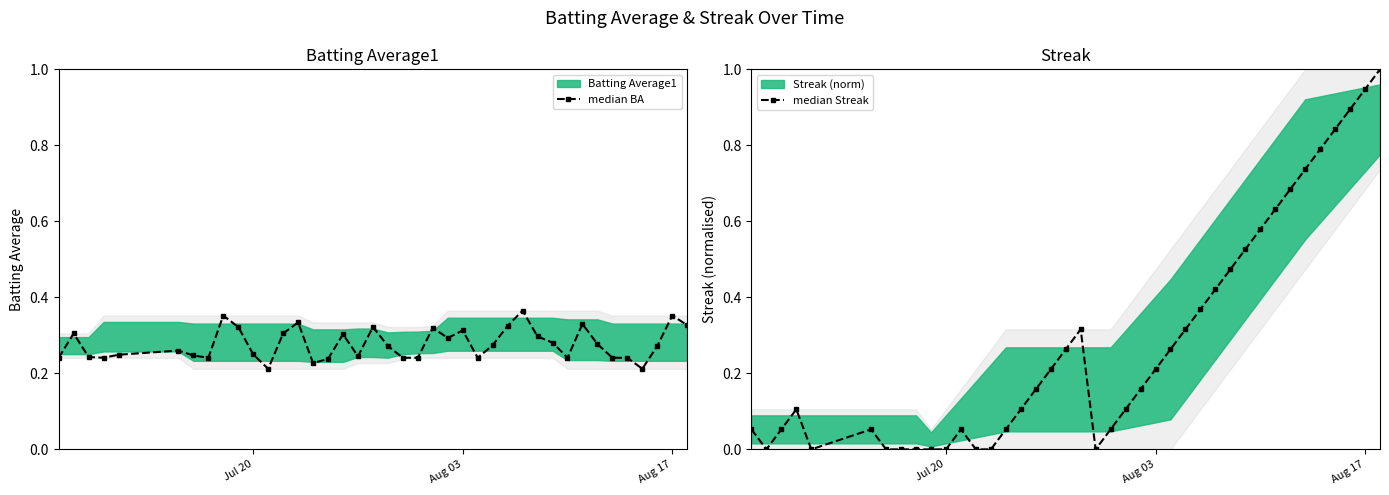

True or false: median BA has more than 0 points higher than both neighbors.

True